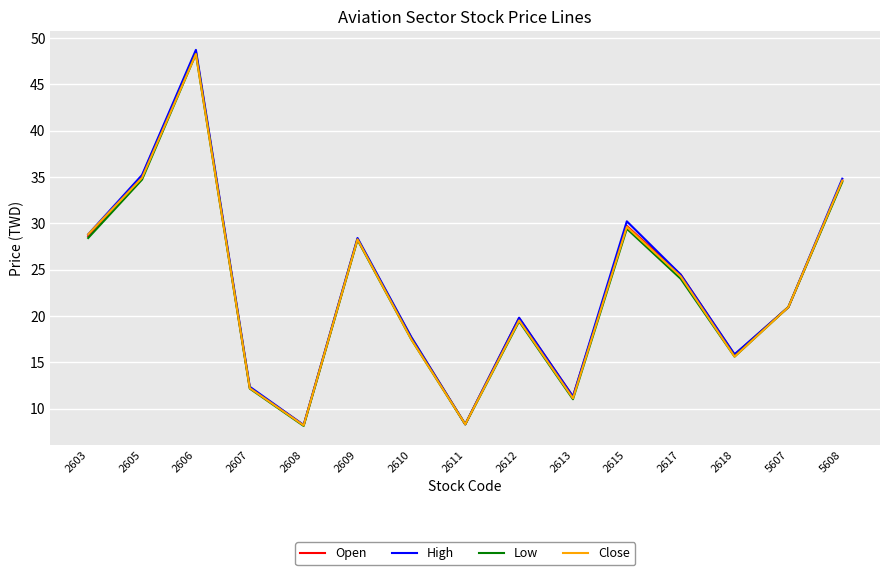

Between 2606 and 5607, which series saw the biggest shift?

High